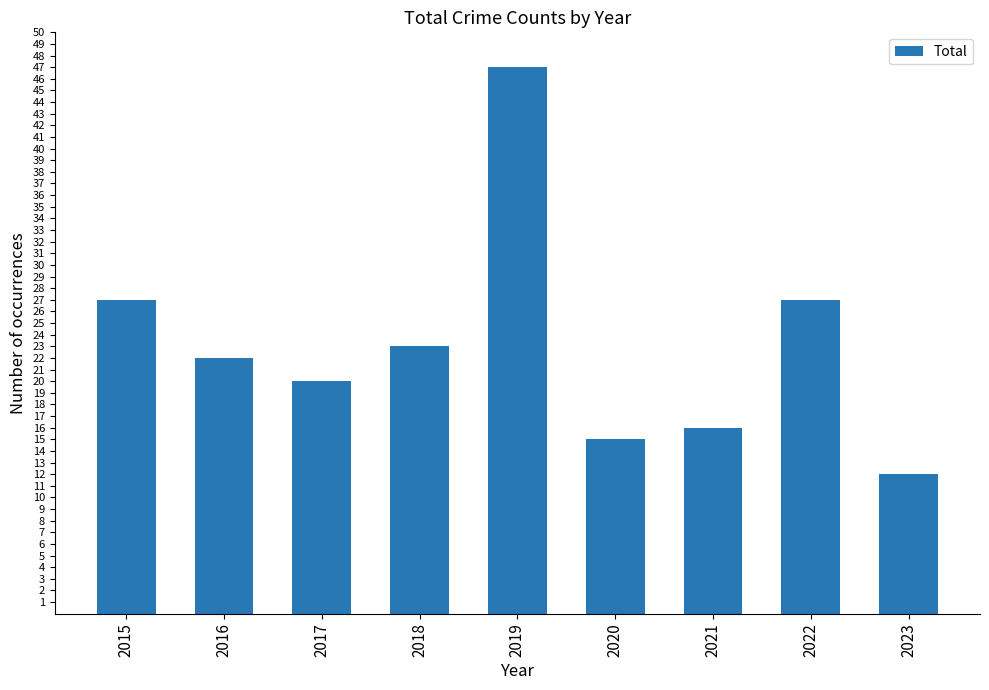

Reading right to left, transcribe all the data shown in this chart.

12	27	16	15	47	23	20	22	27